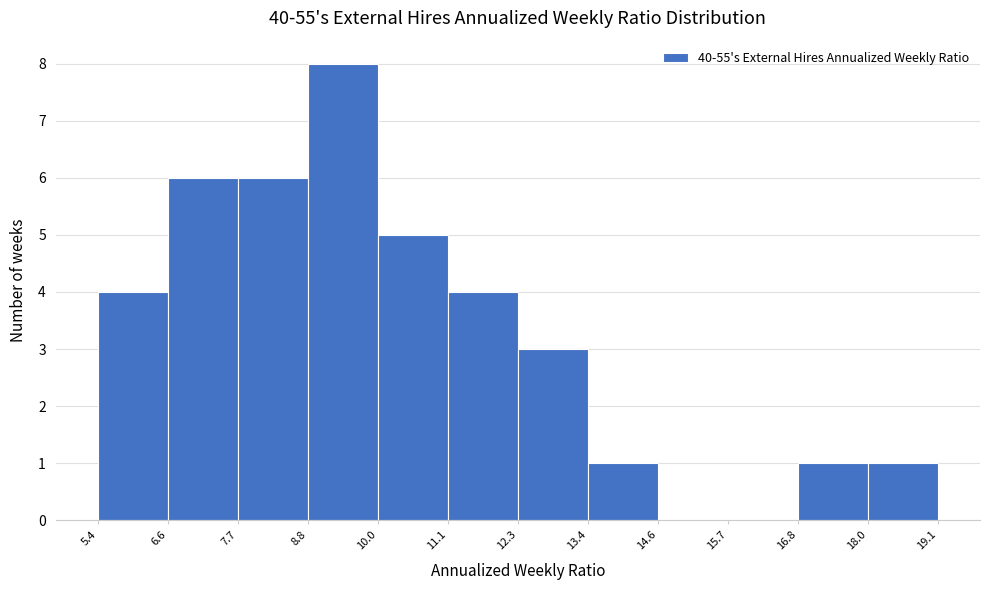

Reading left to right, transcribe this chart: for each bar, give the range it covers on the x-axis and its height. The values are not printed on the chart, so give them approximately, as read against the axis.

5.4 to 6.6: 4
6.6 to 7.7: 6
7.7 to 8.8: 6
8.8 to 10.0: 8
10.0 to 11.1: 5
11.1 to 12.3: 4
12.3 to 13.4: 3
13.4 to 14.6: 1
14.6 to 15.7: 0
15.7 to 16.8: 0
16.8 to 18.0: 1
18.0 to 19.1: 1